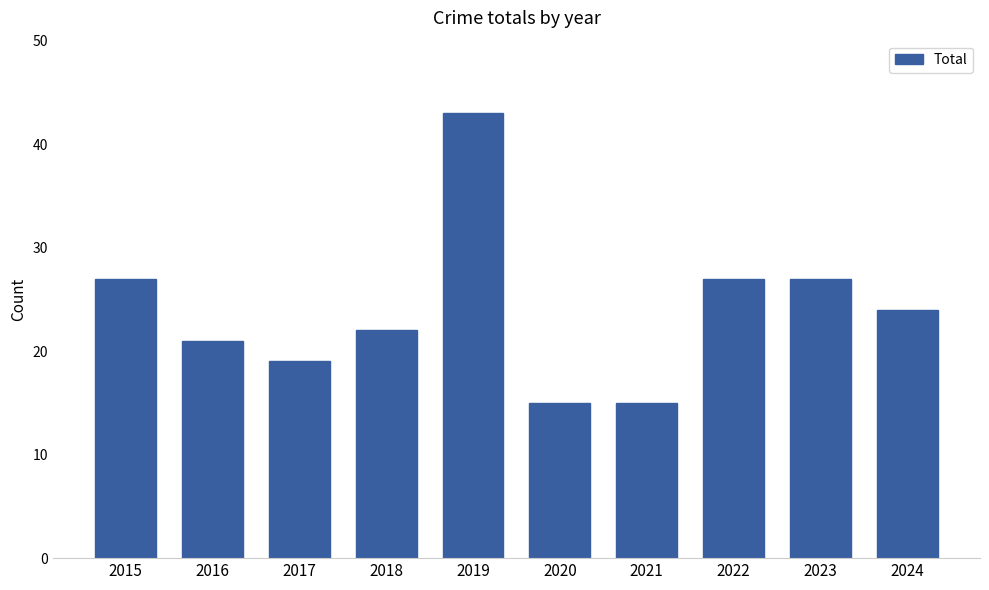

How many values are below 24?

5